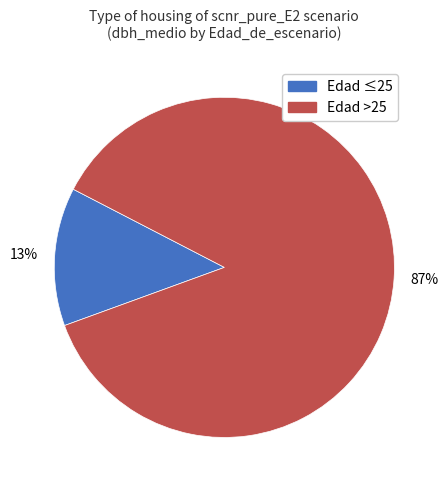

Is there any slice that represents more than half of the pie?

Yes